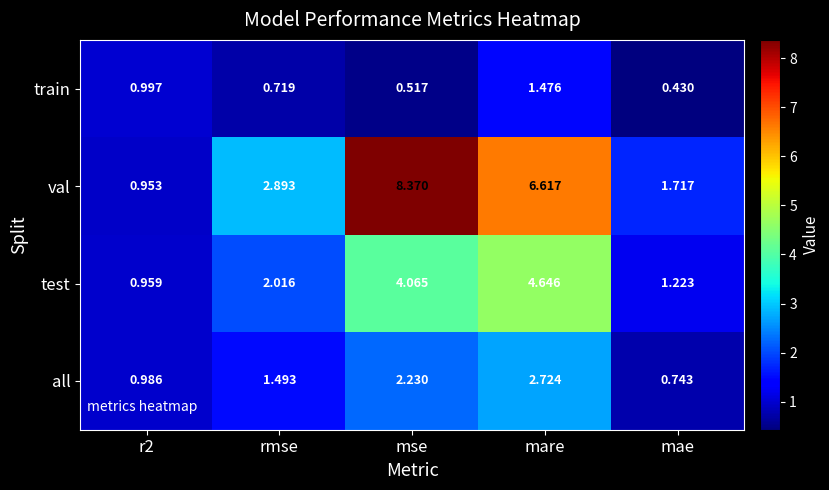

At how many categories does at least one series exceed 3?

2